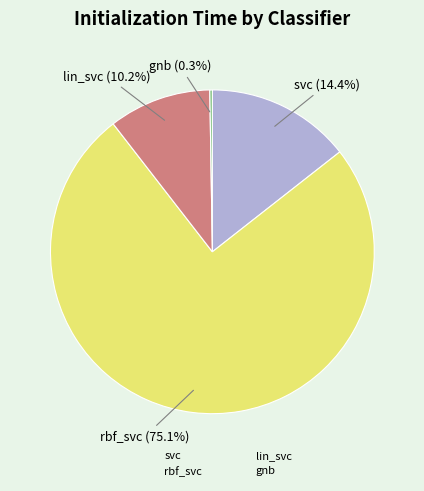

To the nearest percent, what is the combined percentage of rbf_svc and svc?

90%